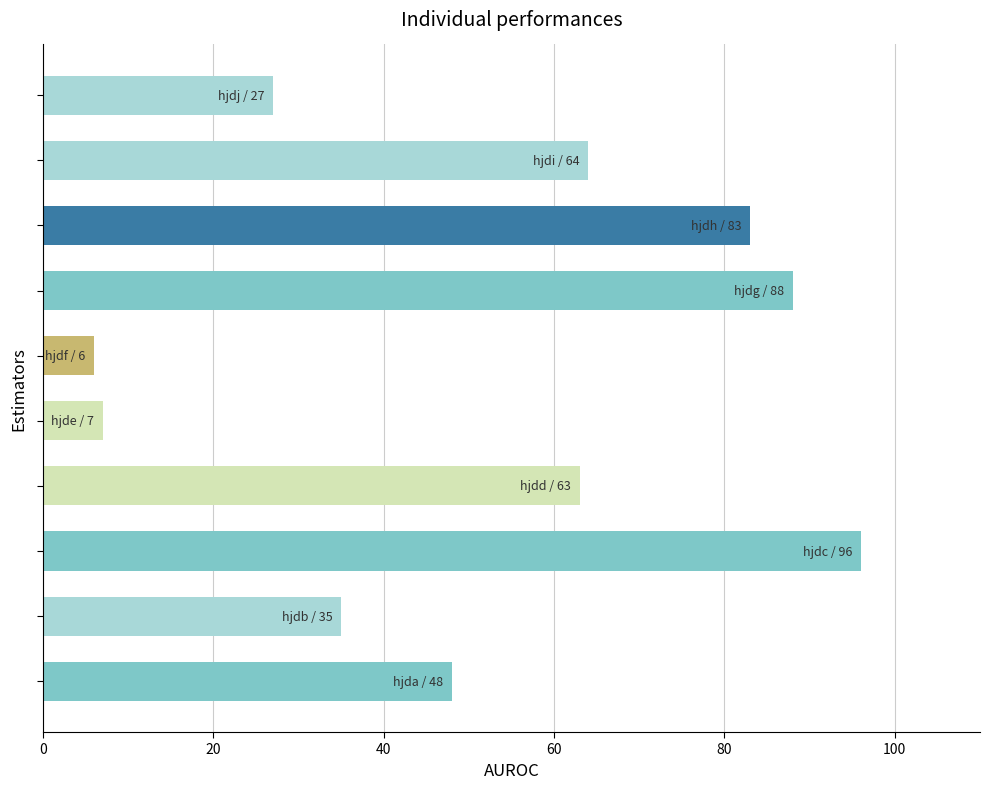

What is the greatest value displayed?

96